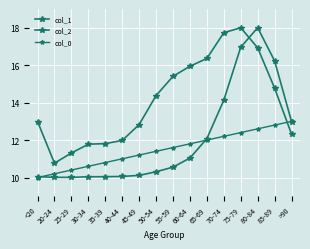

What is the total value across all series at 50-54?

36.1